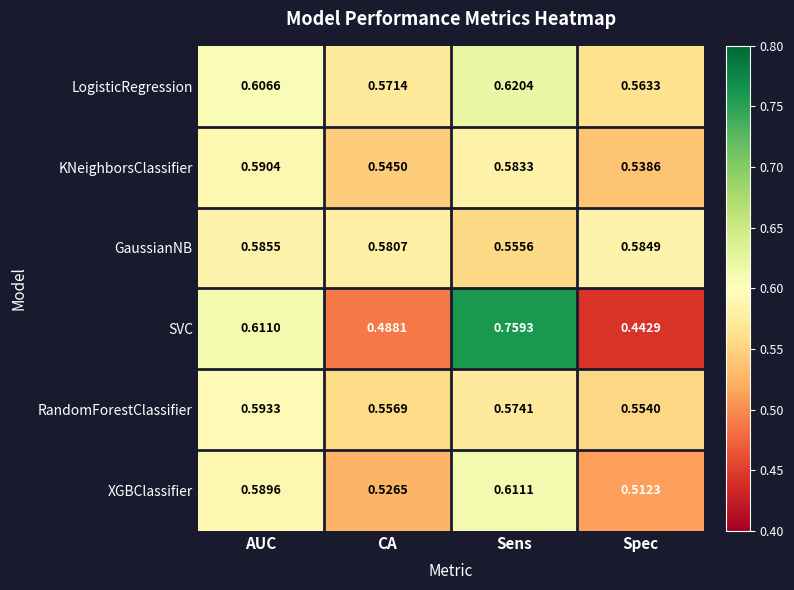

Which series has the widest spread of values?

SVC